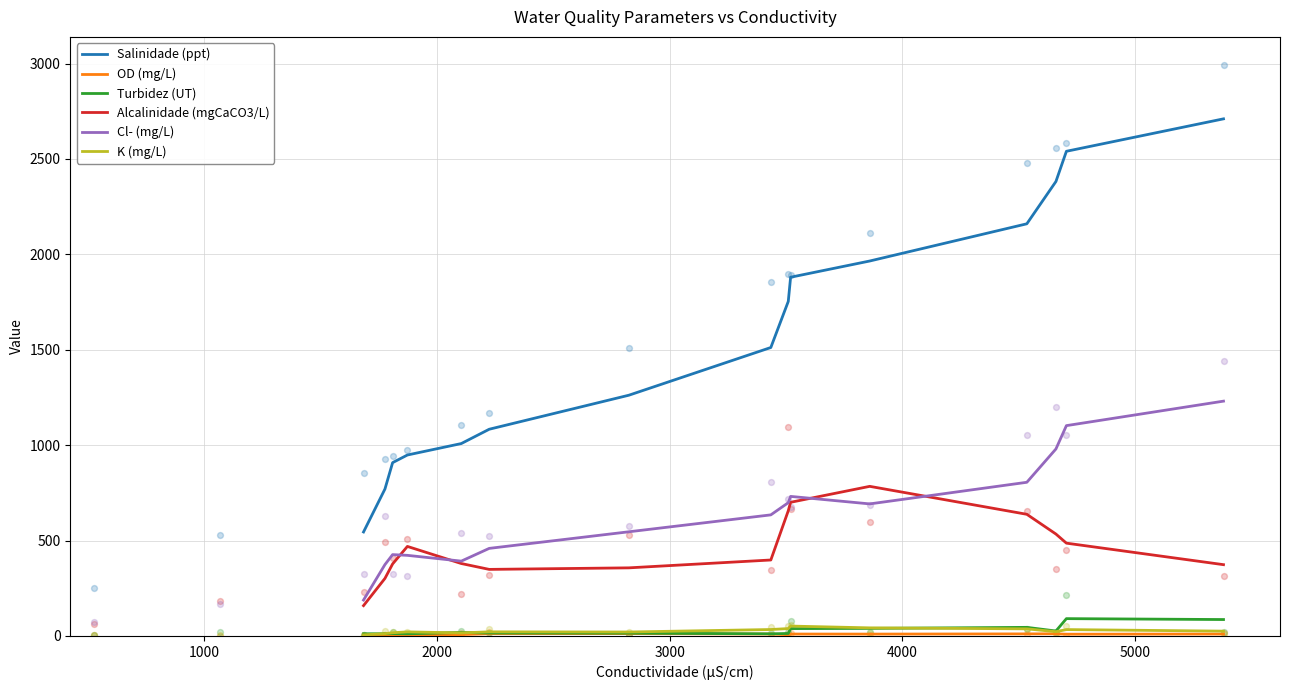

True or false: Alcalinidade (mgCaCO3/L) and Salinidade (ppt) intersect in this chart.

False